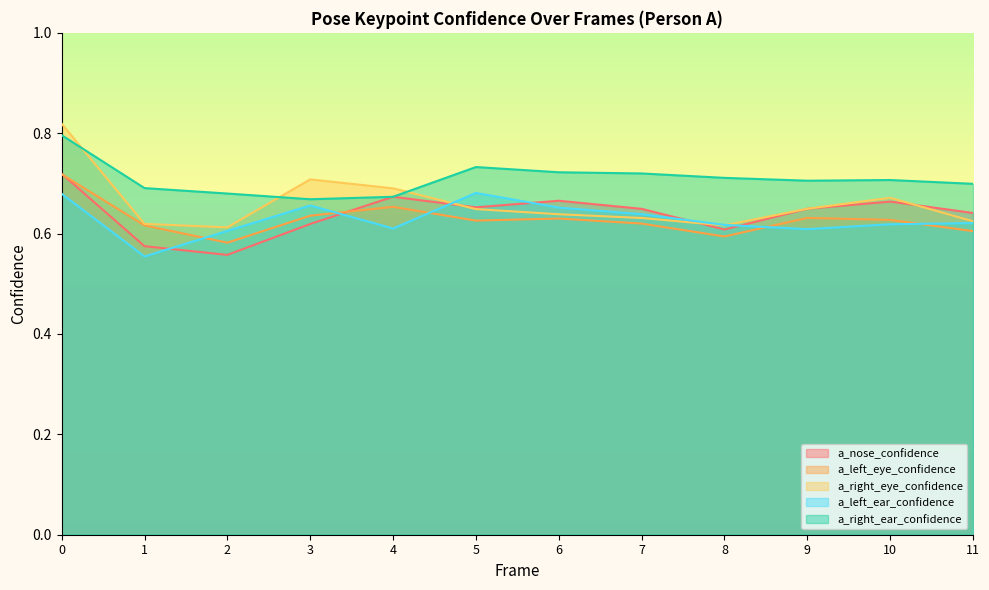

Reading left to right, what are all the values shown in this chart?

a_nose_confidence: 0.7	0.6	0.6	0.6	0.7	0.7	0.7	0.6	0.6	0.6	0.7	0.6
a_left_eye_confidence: 0.7	0.6	0.6	0.6	0.7	0.6	0.6	0.6	0.6	0.6	0.6	0.6
a_right_eye_confidence: 0.8	0.6	0.6	0.7	0.7	0.6	0.6	0.6	0.6	0.6	0.7	0.6
a_left_ear_confidence: 0.7	0.6	0.6	0.7	0.6	0.7	0.7	0.6	0.6	0.6	0.6	0.6
a_right_ear_confidence: 0.8	0.7	0.7	0.7	0.7	0.7	0.7	0.7	0.7	0.7	0.7	0.7